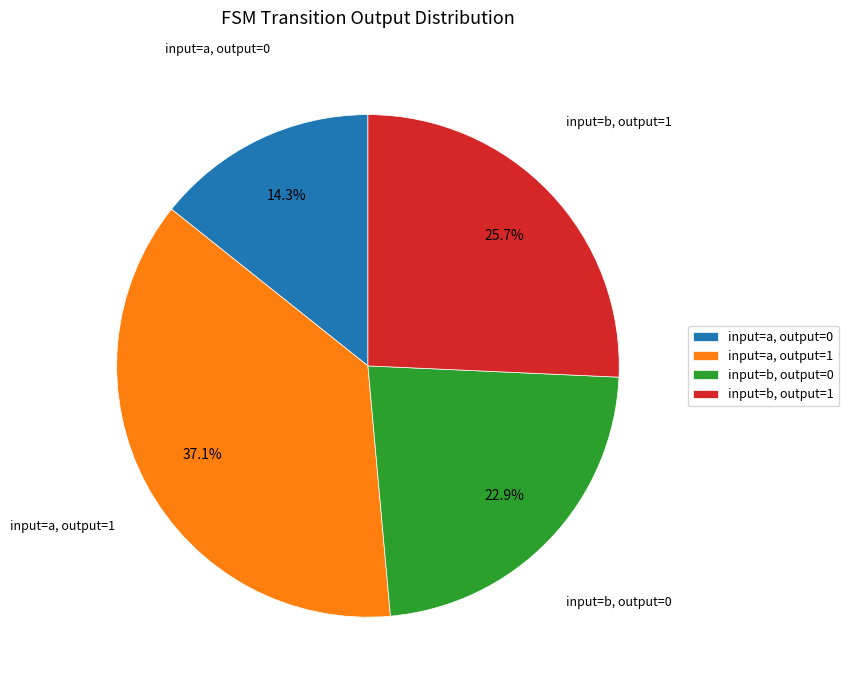

How many segments does this pie chart have?

4